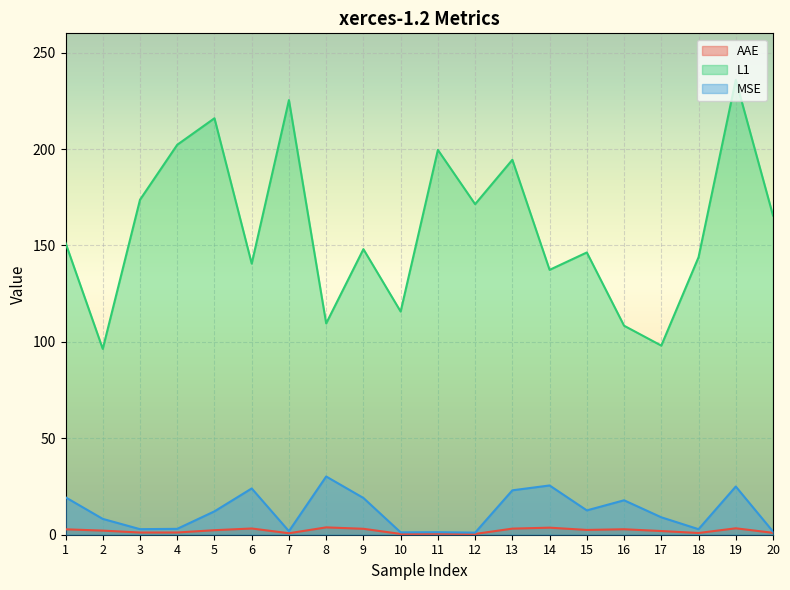

The value of MSE at 8 is 30.2. True or false?

True